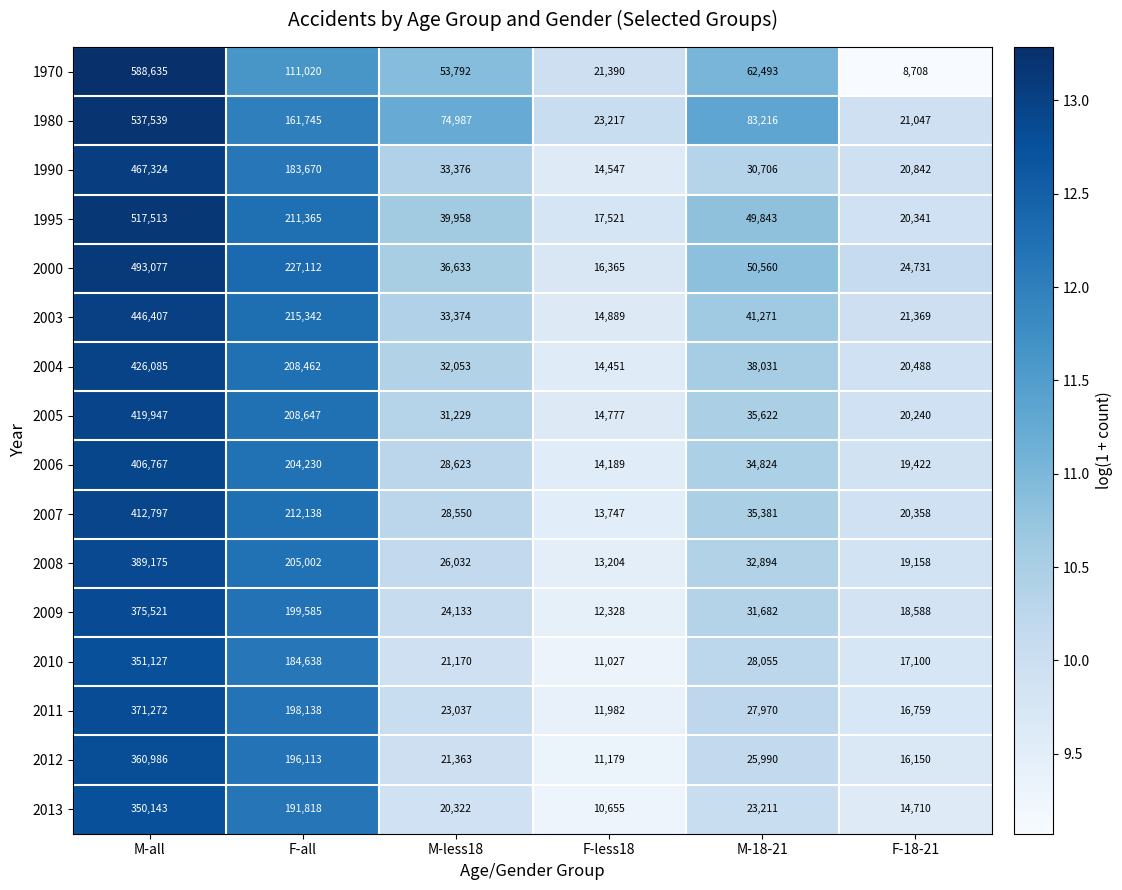

What is the difference between the maximum and minimum values in the 2009 series?

363193